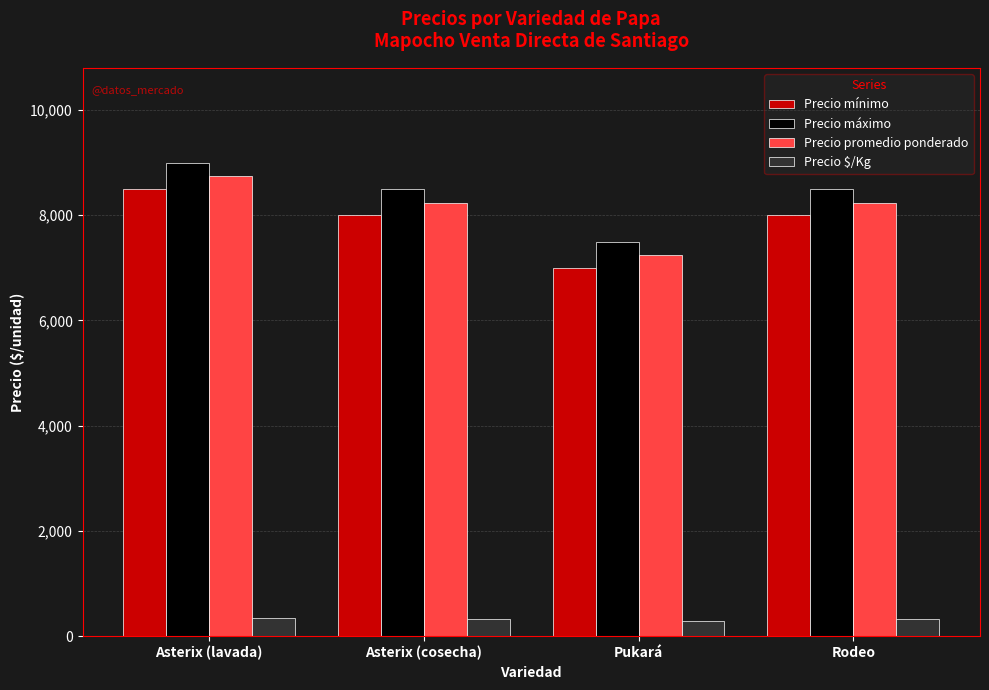

What is the sum of all Precio $/Kg values?

1300